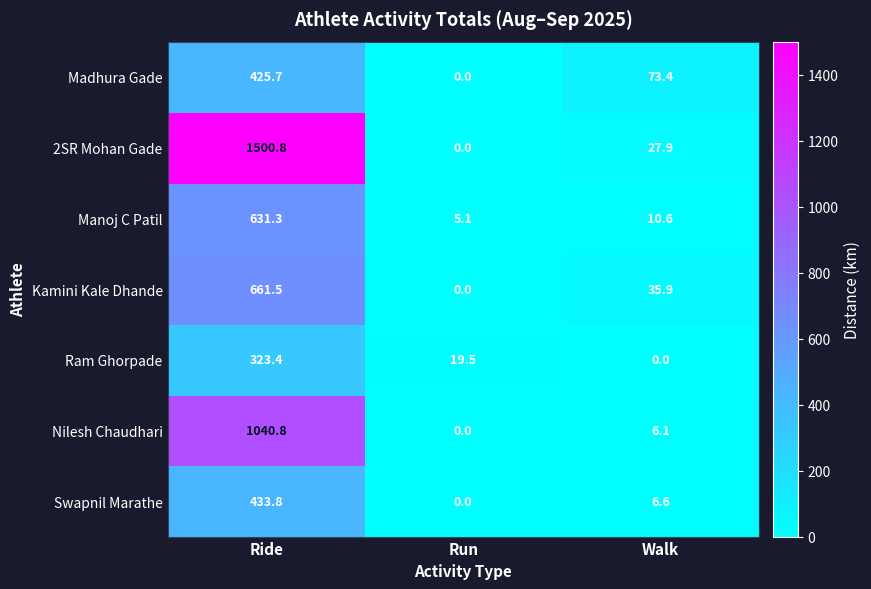

Rank the series at Ride from highest to lowest value.

2SR Mohan Gade, Nilesh Chaudhari, Kamini Kale Dhande, Manoj C Patil, Swapnil Marathe, Madhura Gade, Ram Ghorpade